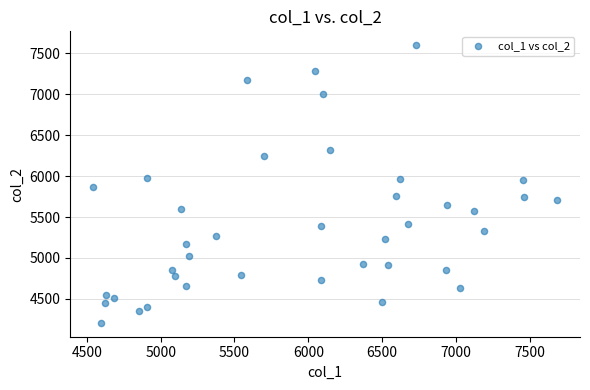

What is the range of Y values (max minus min)?

3393.1